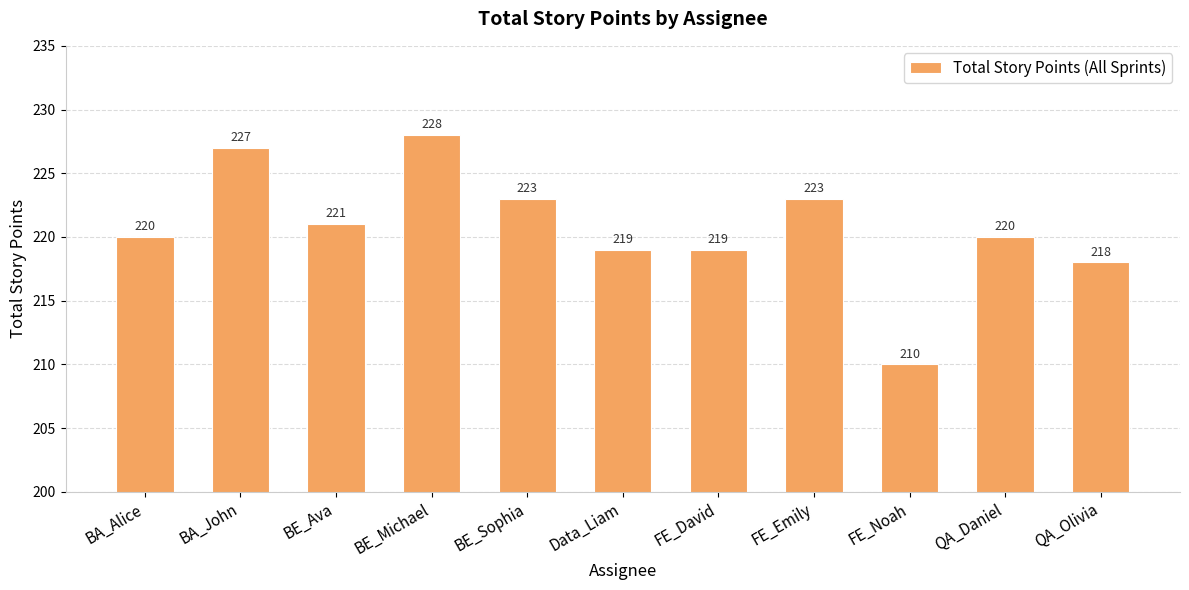

Read the value at BA_John, to the nearest 10.

230